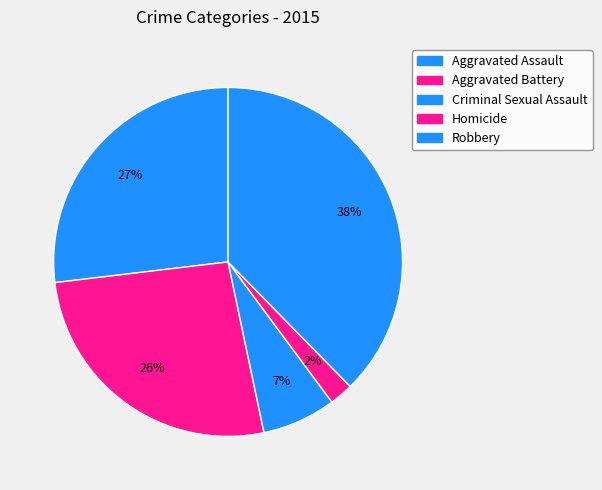

To the nearest percent, what portion does Criminal Sexual Assault represent?

7%